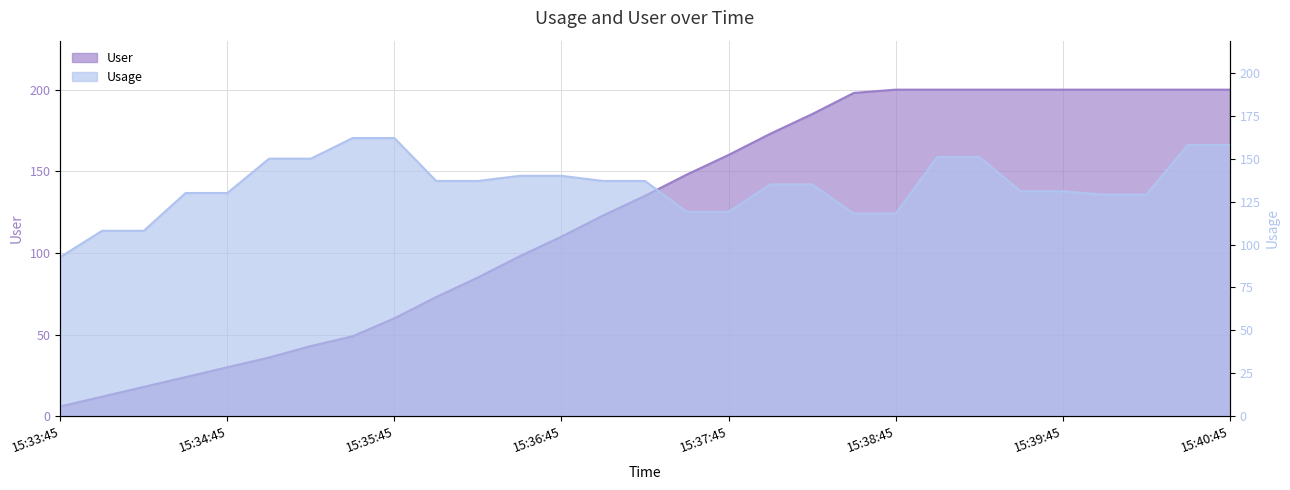

What is the spread (max minus min) of values at 15:37:00?

14.0